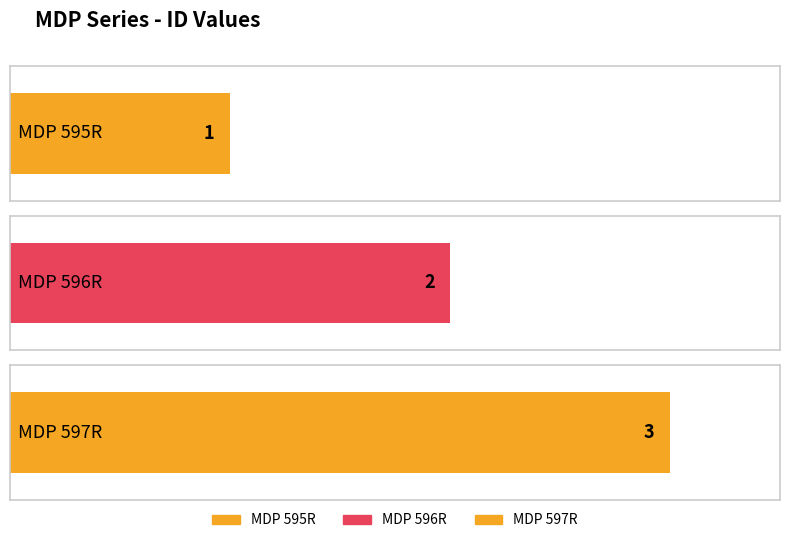

Is it true that the value at MDP 597R is 5?

False